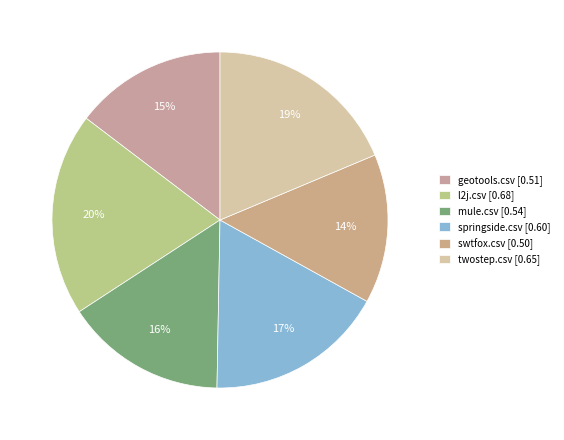

To the nearest percent, what portion does twostep.csv represent?

19%